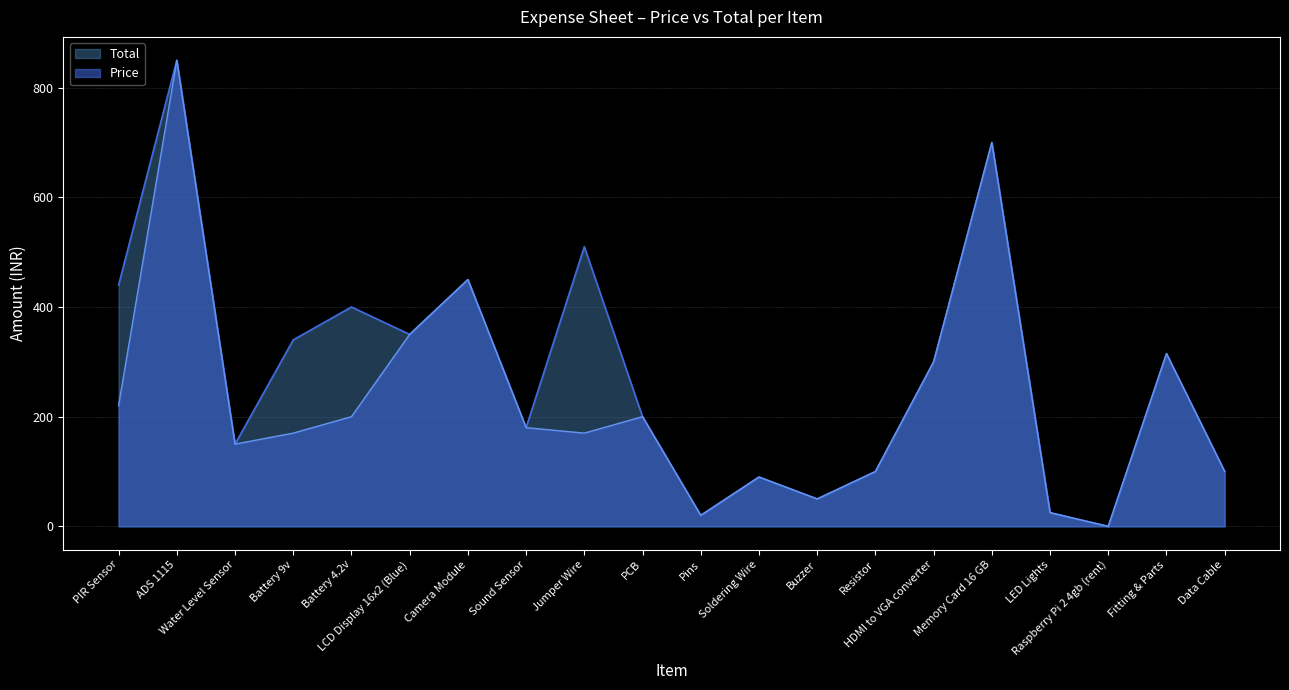

Read the Total value at HDMI to VGA converter, to the nearest 100.

300